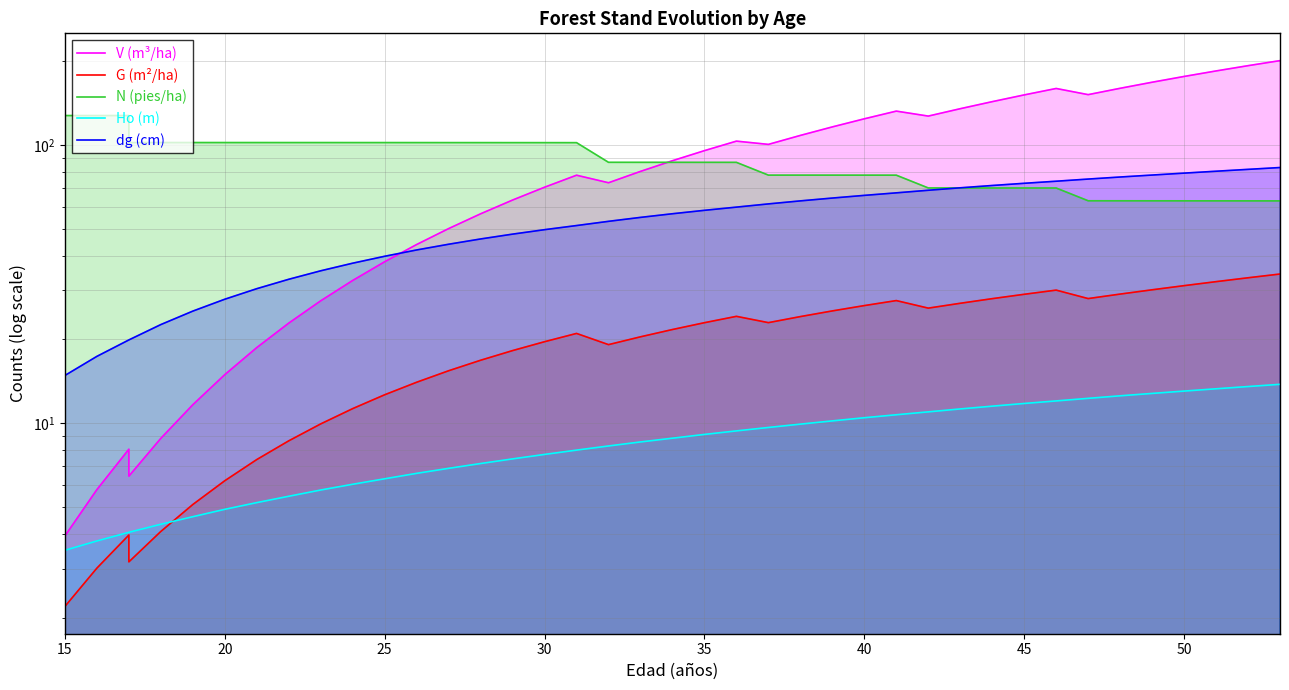

Rank the series by their maximum value, from lowest to highest.

Ho (m), G (m²/ha), dg (cm), N (pies/ha), V (m³/ha)